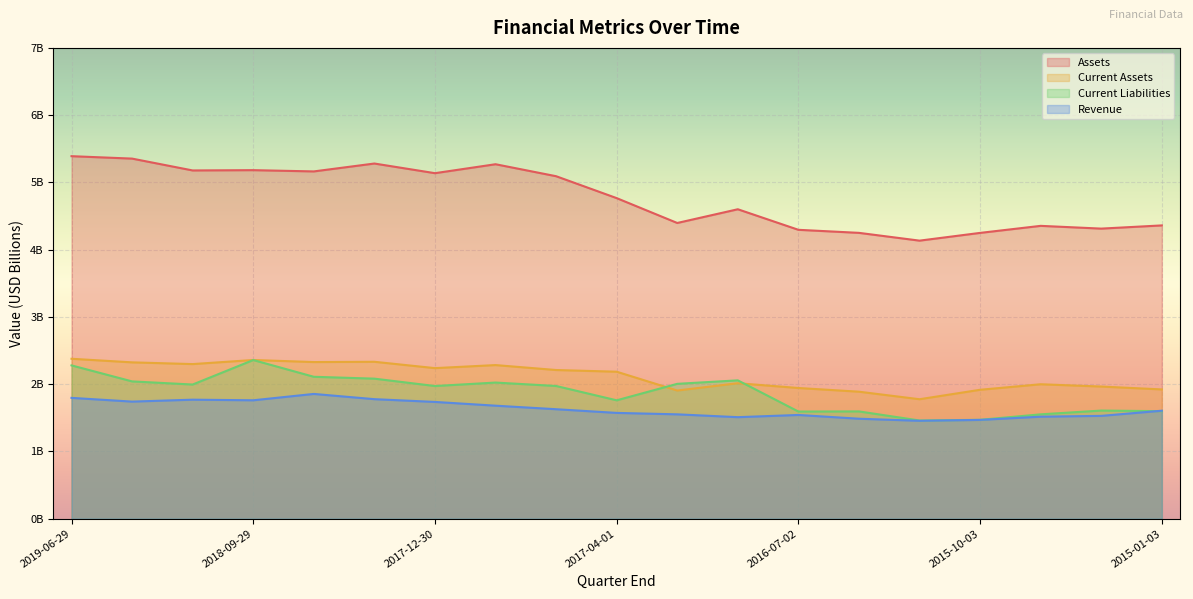

What is the sum of all Assets values?

90.8